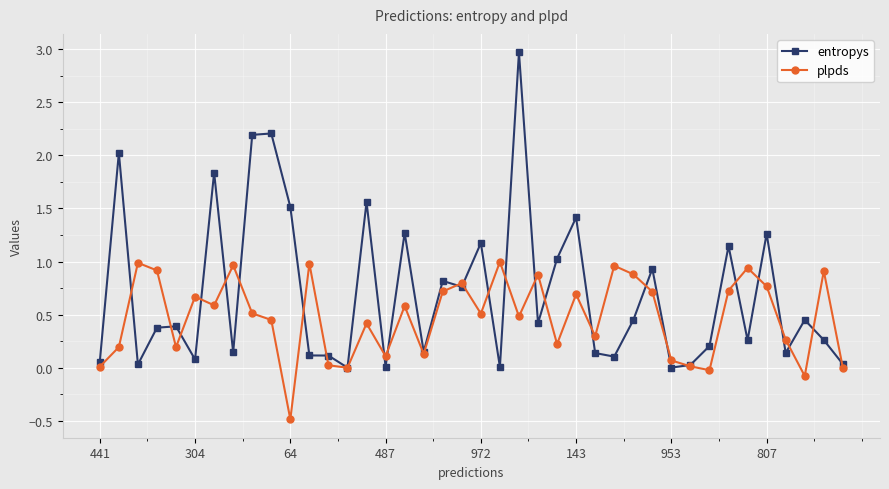

What is the difference between the maximum and minimum values in the entropys series?

3.0